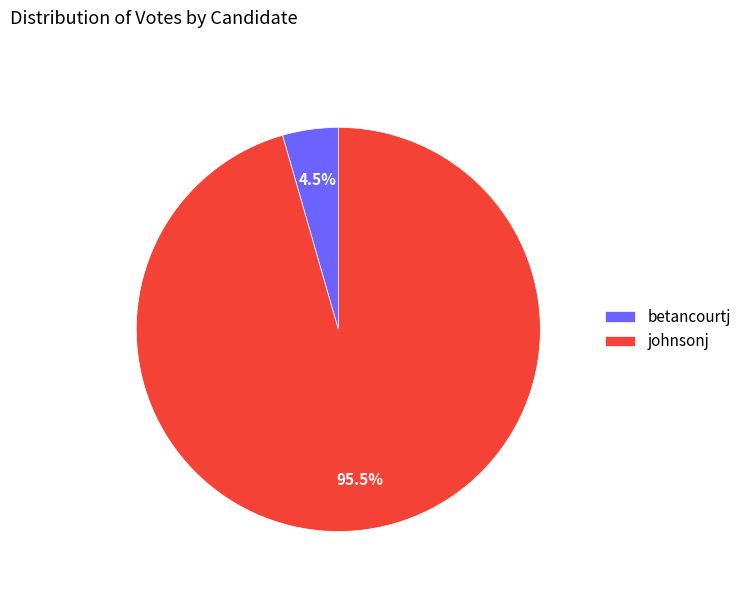

Between betancourtj and johnsonj, which is larger?

johnsonj